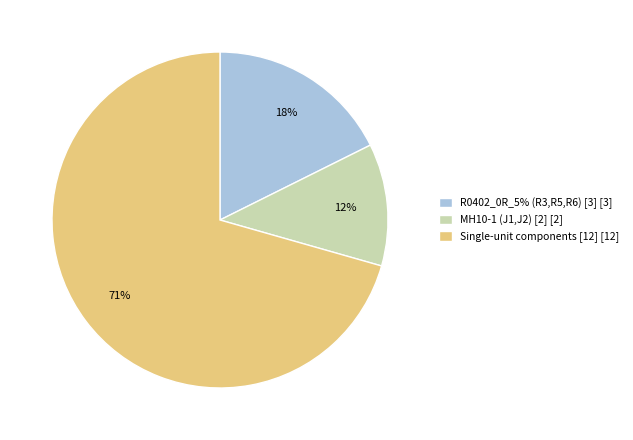

To the nearest percent, what portion does MH10-1 (J1,J2) [2] [2] represent?

12%